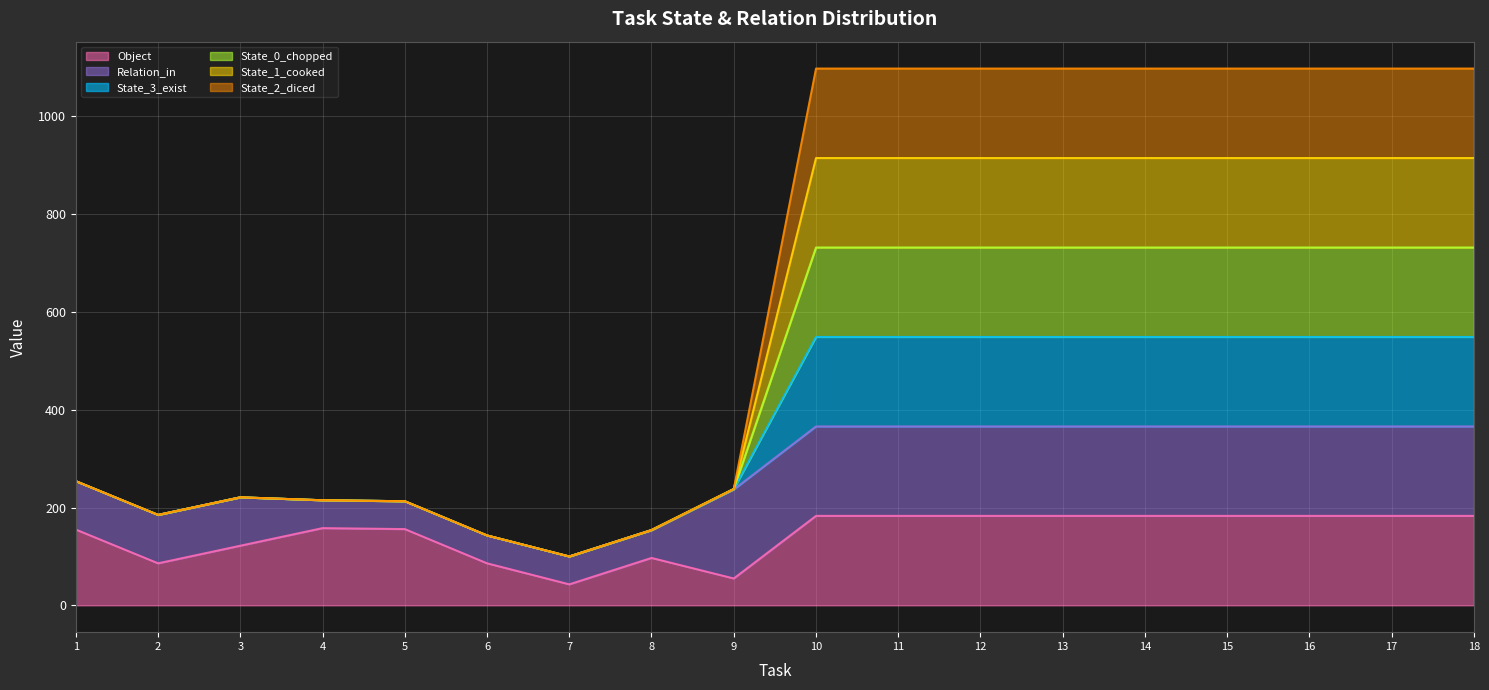

How many lines are shown in the chart?

6